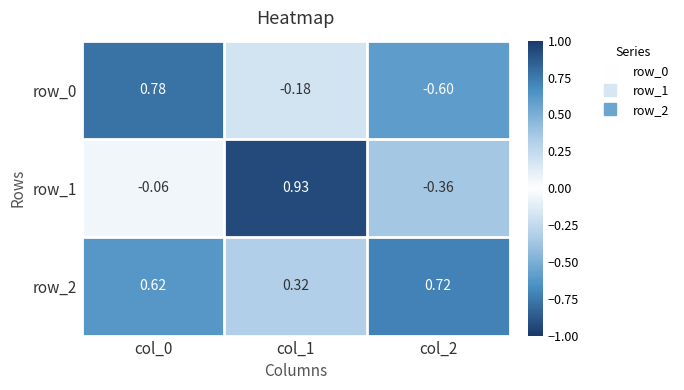

Is the value of row_1 at col_1 greater than the value of row_0 at col_1?

Yes